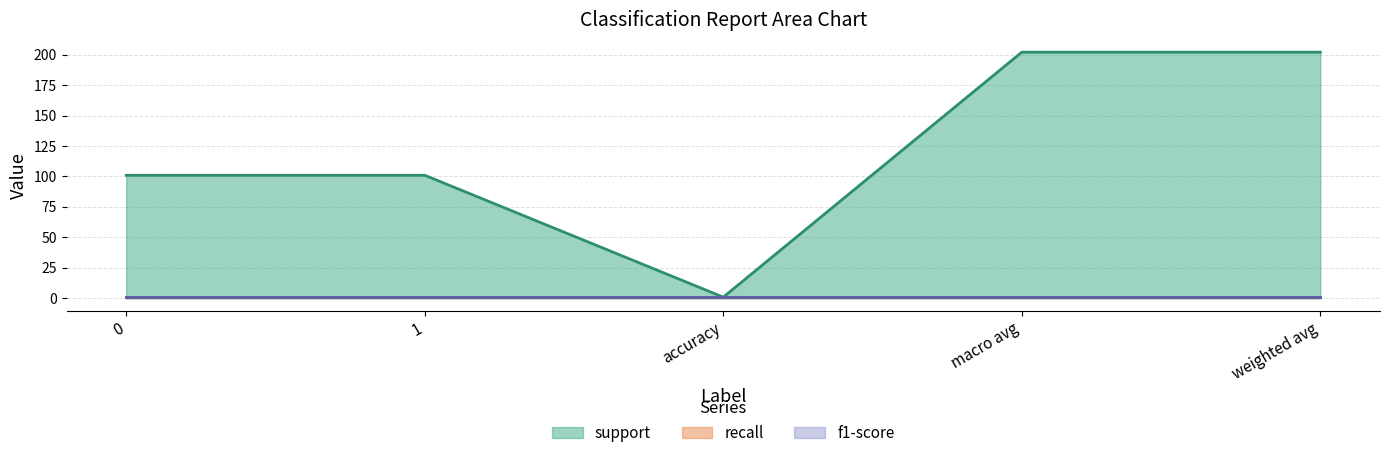

What is the label of the 3rd point from the right?

accuracy